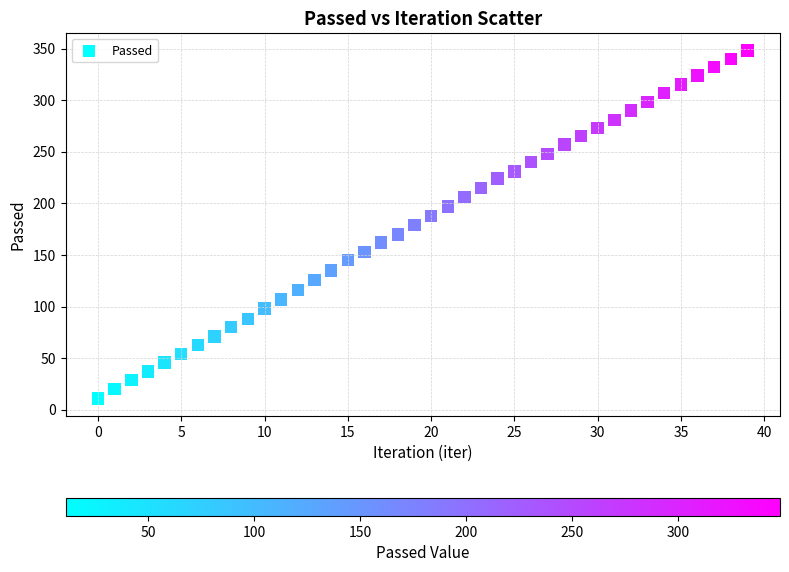

What is the range of Y values (max minus min)?

337